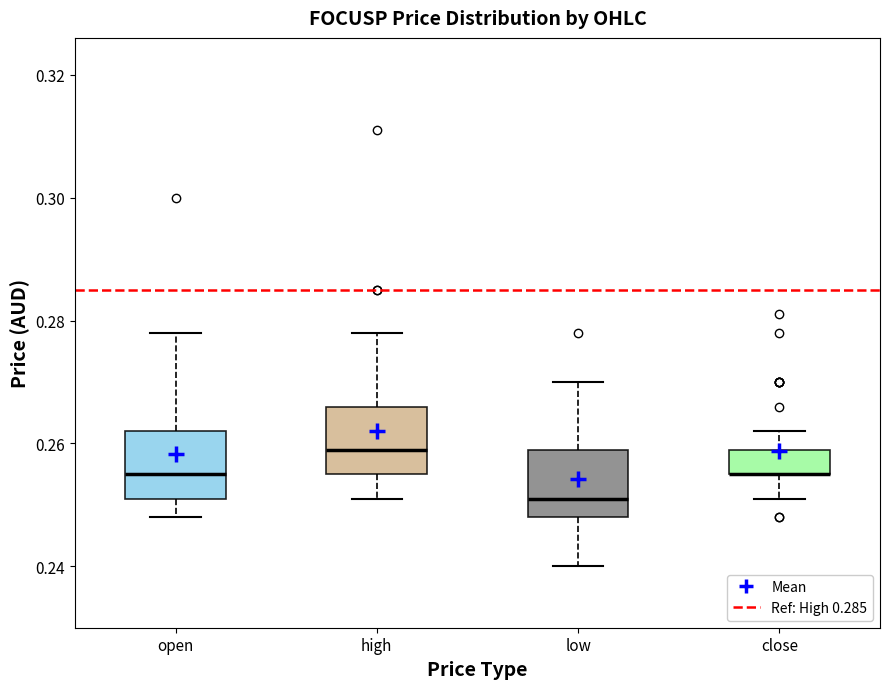

Reading left to right, read every box against the y-axis: the position of its median line, the range the box covers, and the ends of its whiskers. The values are not printed on the chart, so give them approximately, as read against the axis.

open: median 0.256, box 0.252 to 0.262, whiskers 0.248 to 0.278
high: median 0.260, box 0.256 to 0.266, whiskers 0.252 to 0.278
low: median 0.252, box 0.248 to 0.260, whiskers 0.240 to 0.270
close: median 0.256 (drawn on the box's lower edge), box 0.256 to 0.260, whiskers 0.252 to 0.262